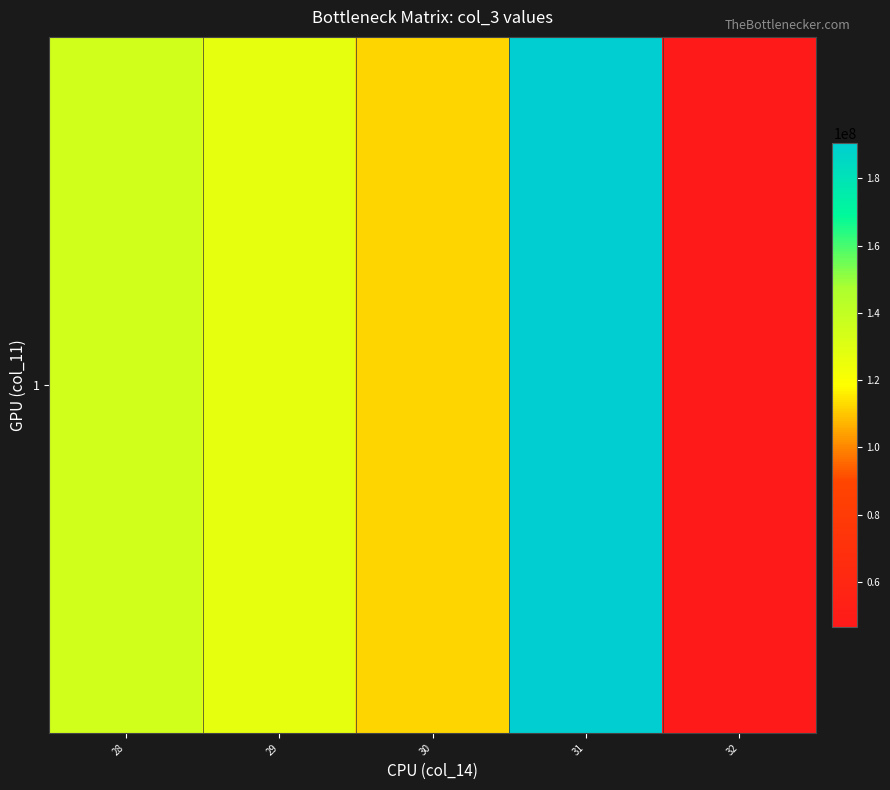

How many series are shown in this chart?

1